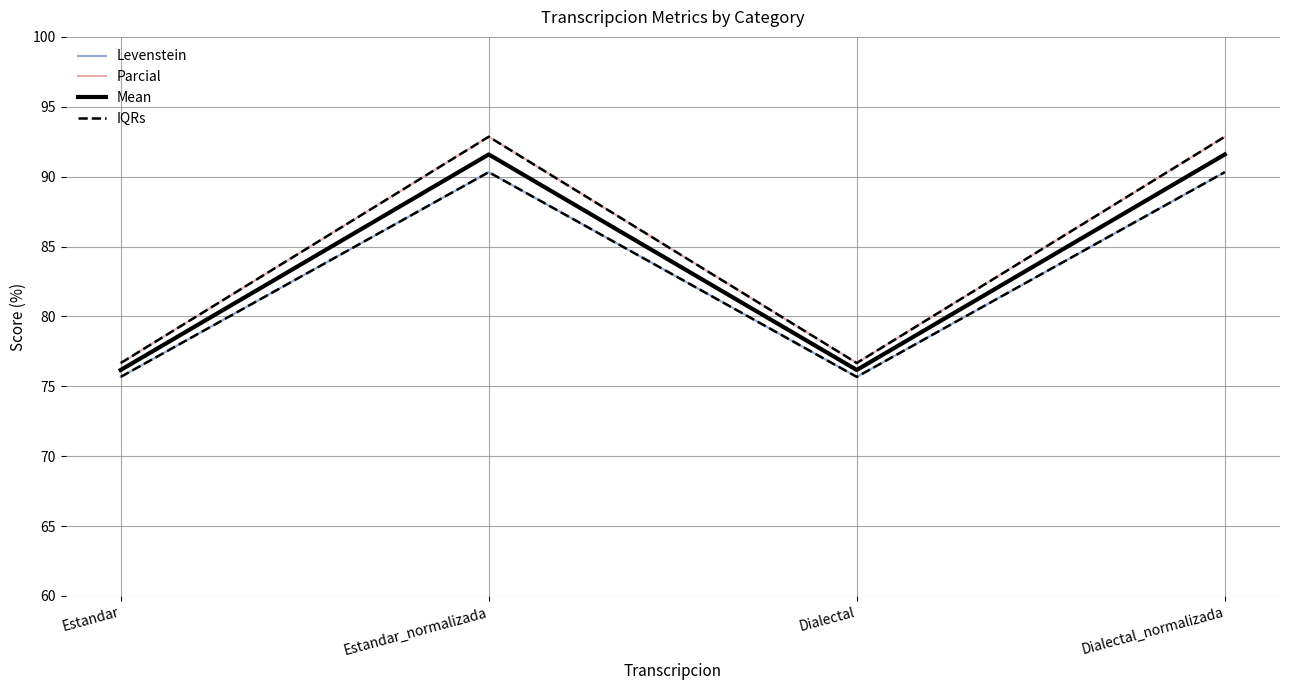

Does the chart display data point markers on the line(s)?

No